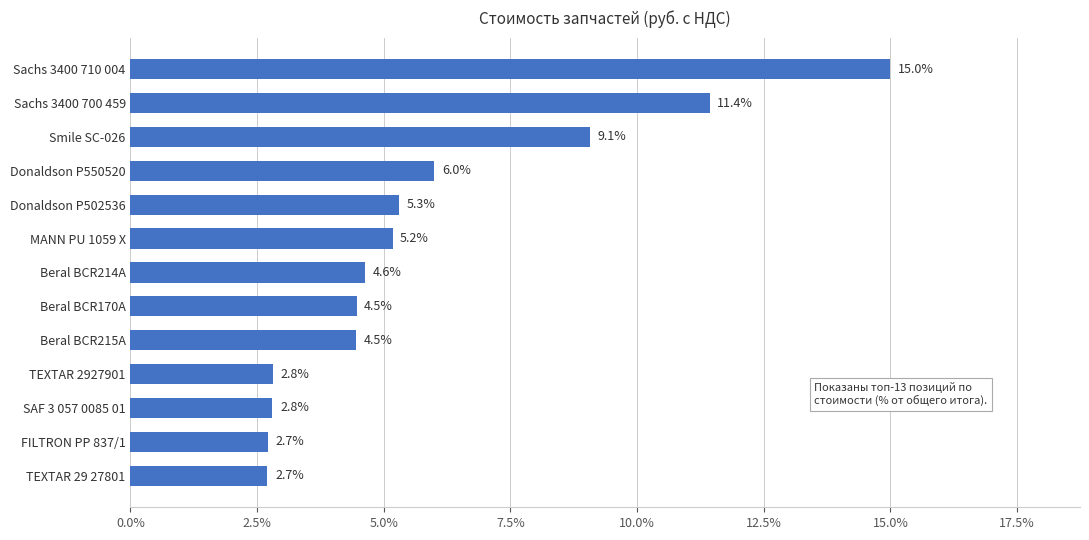

At which label is the value closest to 8?

Smile SC-026